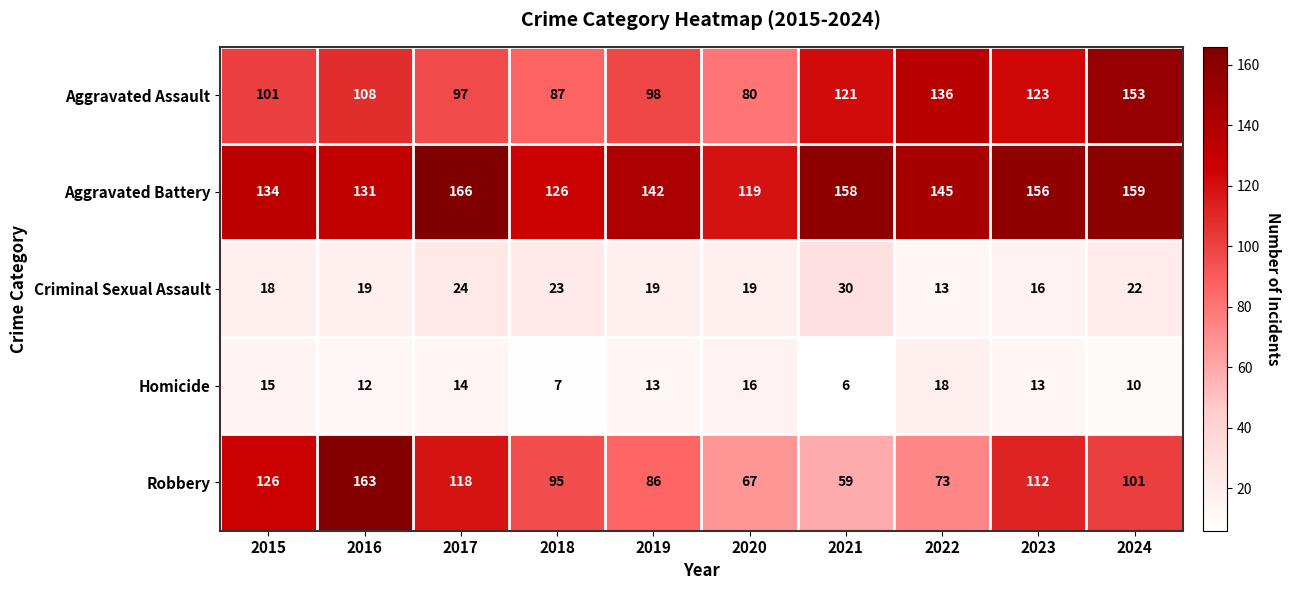

What is the total value across all series at 2022?

385